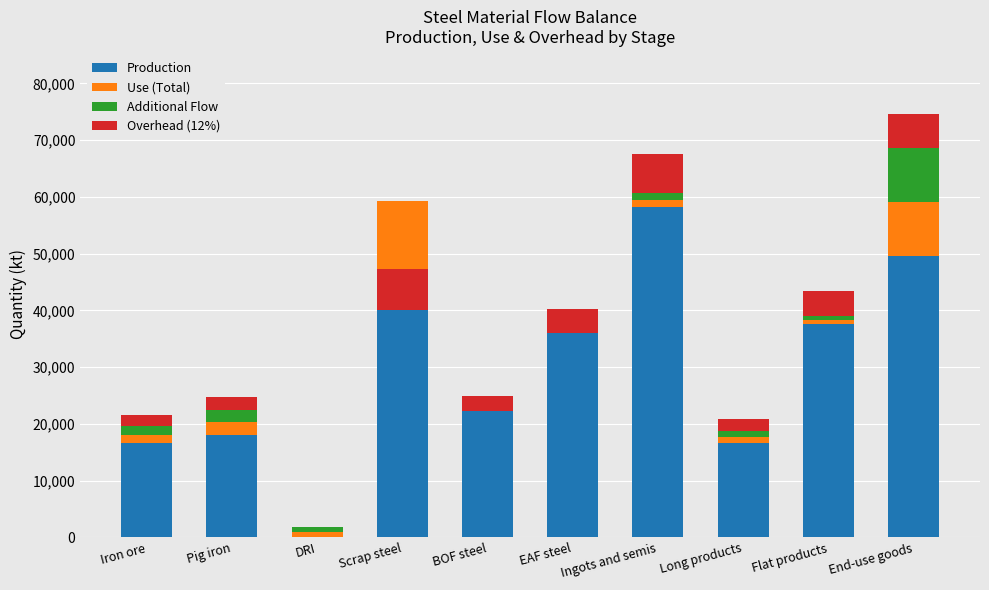

Which series has the largest range (max minus min)?

Production